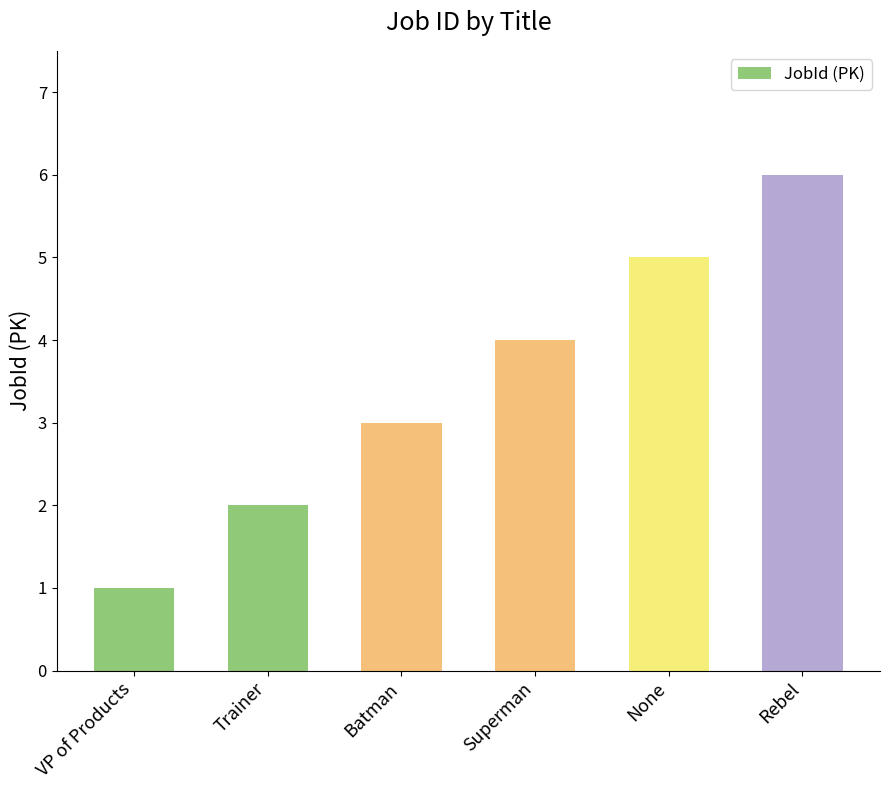

List the labels in order of value, largest first.

Rebel, None, Superman, Batman, Trainer, VP of Products